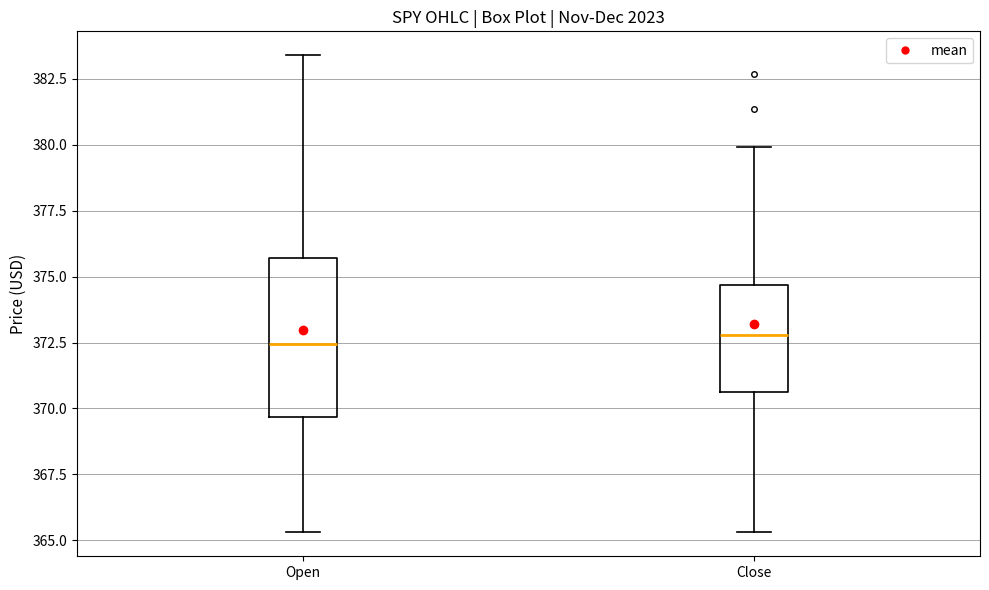

Where is the lower edge of the box for Close on the y-axis? The values are not printed on the chart, so give them approximately, as read against the axis.

370.5